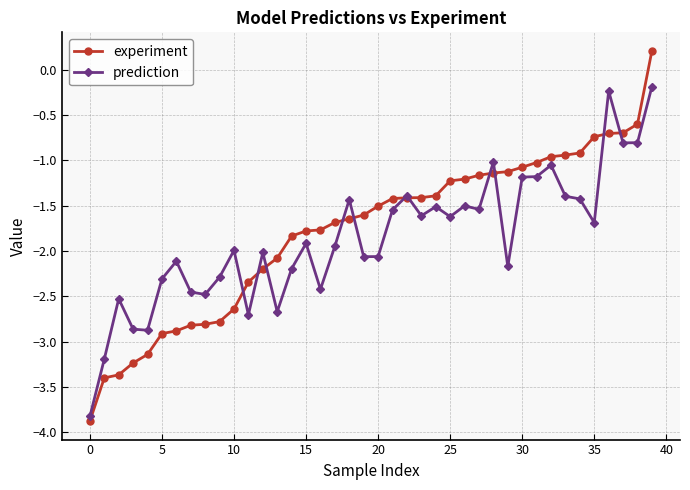

At how many categories does at least one series exceed -3?

38